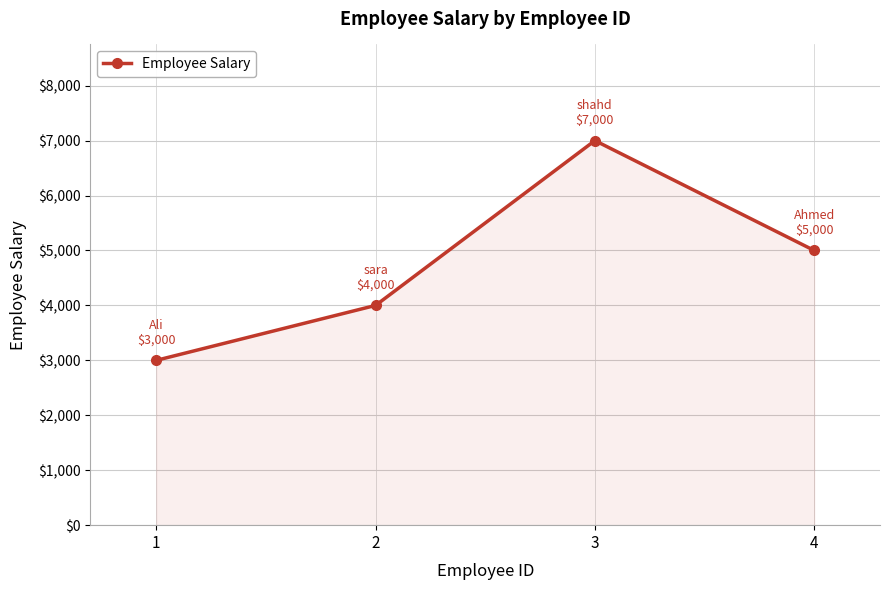

List the labels in order of value, smallest first.

1, 2, 4, 3